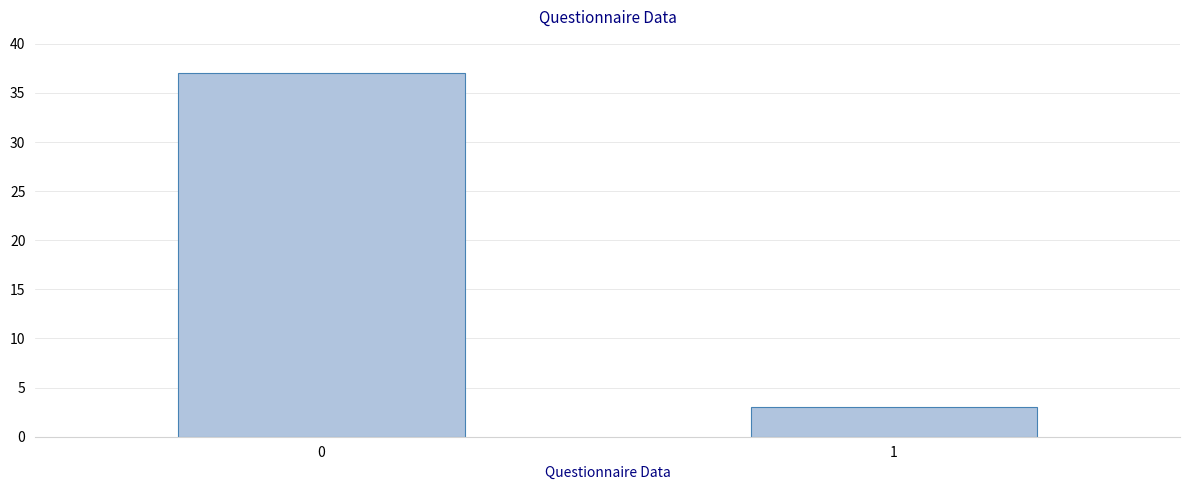

What is the change in value from 0 to 1?

-34